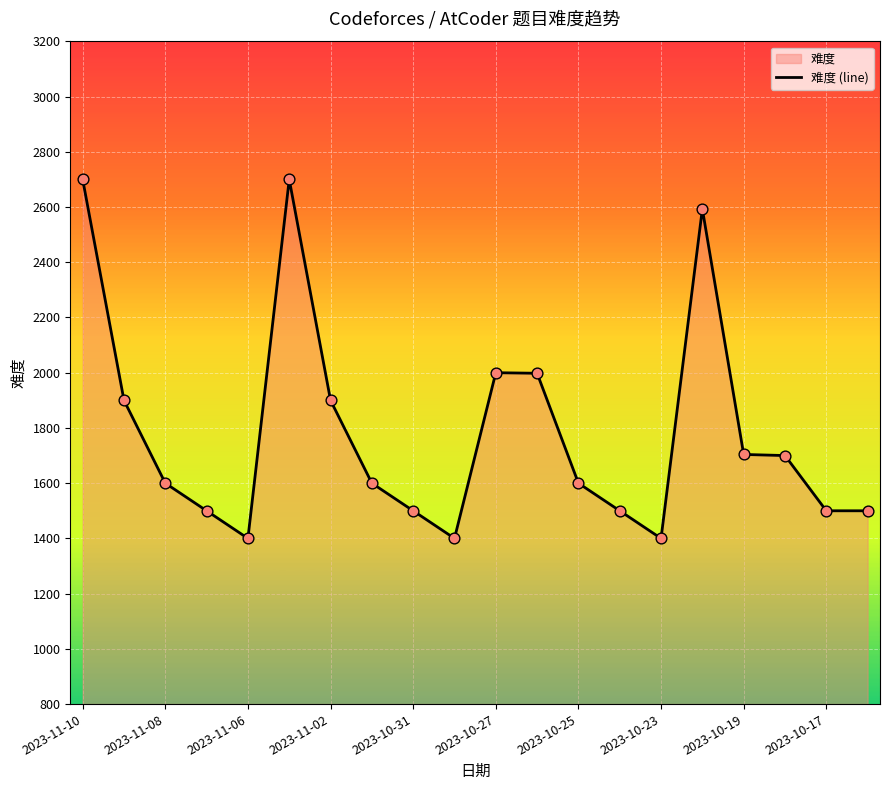

What is the change in value from 2023-10-31 to 2023-10-25?

+100